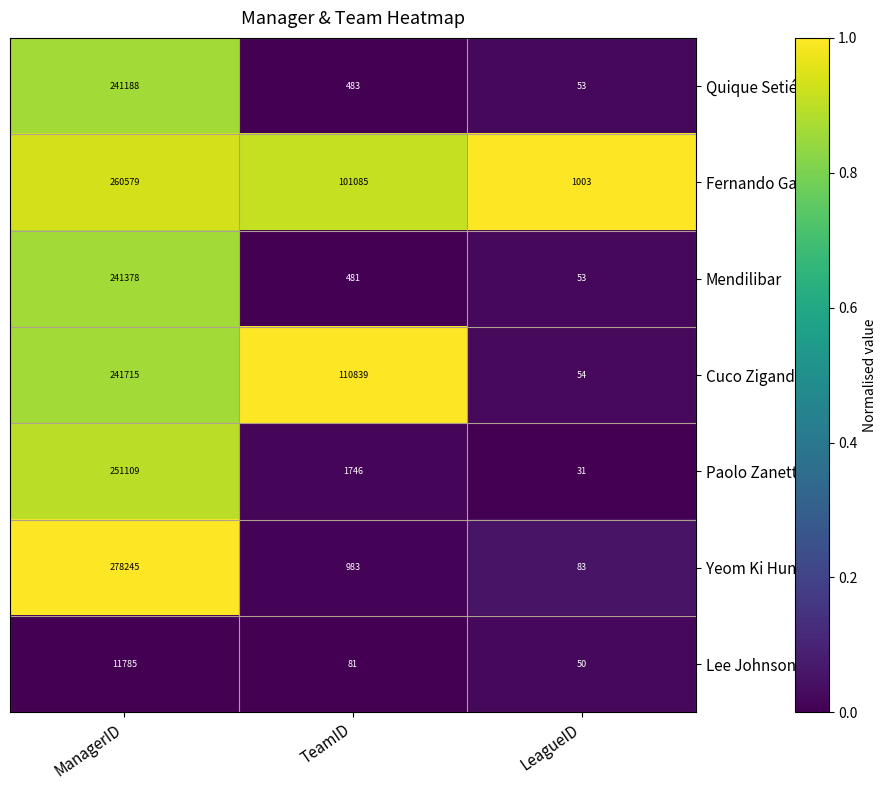

Which category has the lowest value across all series?

LeagueID